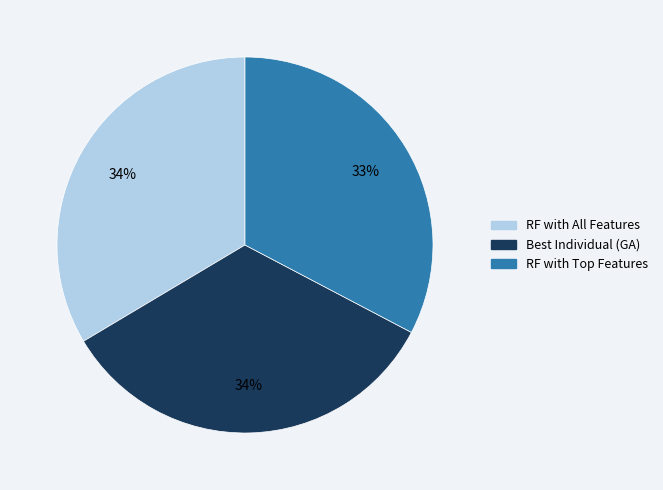

Does any single category account for the majority?

No